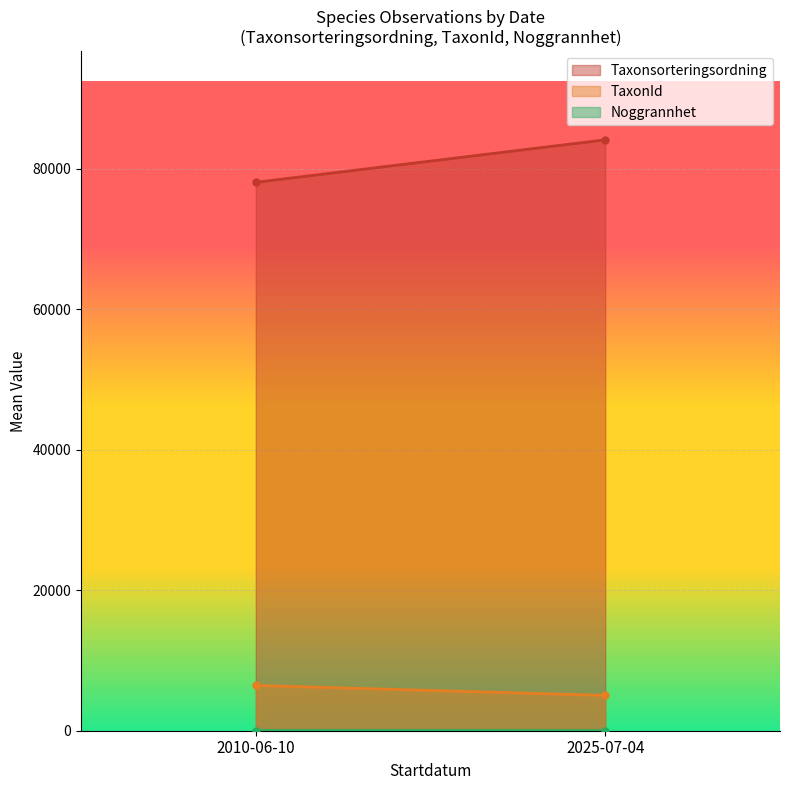

The value of Noggrannhet at 2025-07-04 is 4. True or false?

False